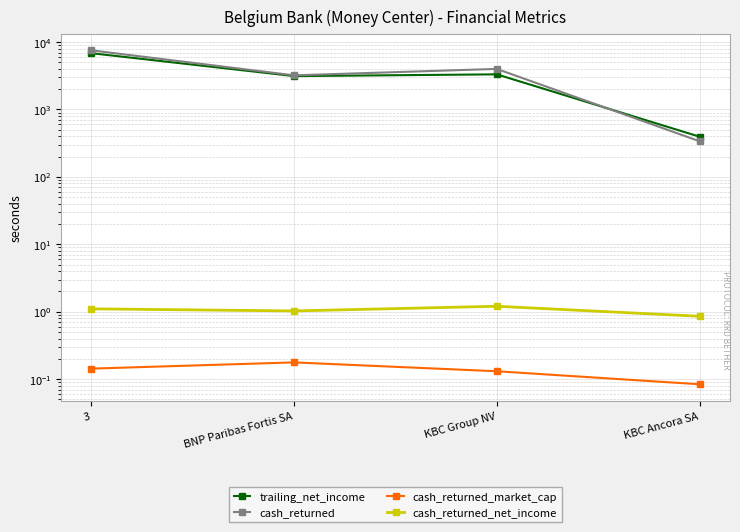

How many data points in cash_returned_net_income are less than 1?

1